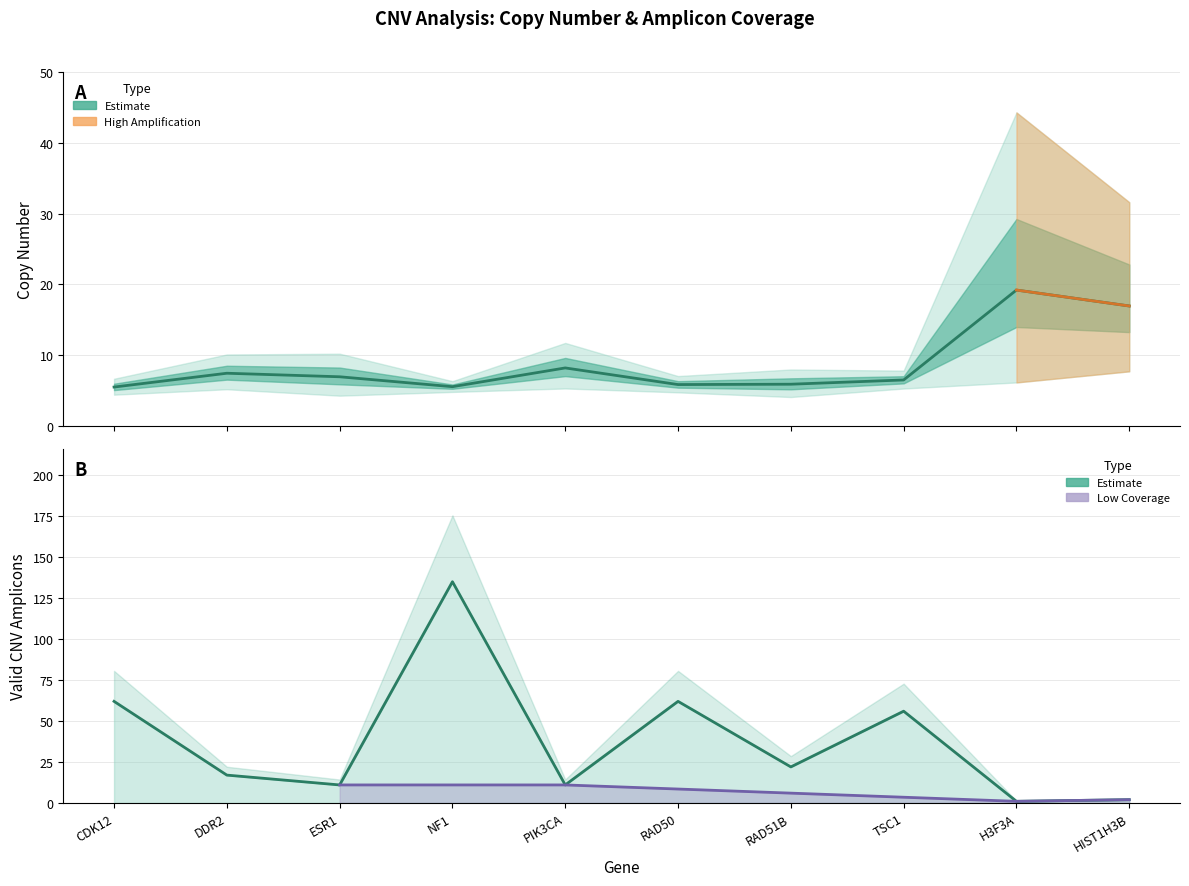

Is it true that Valid CNV Amplicons equals 16.5 at PIK3CA?

False